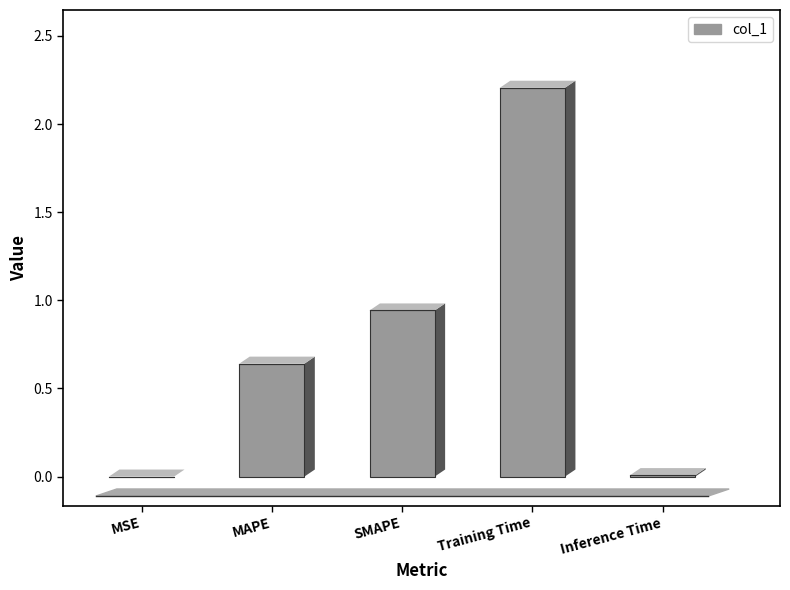

What is the change in value from MAPE to Inference Time?

-0.6